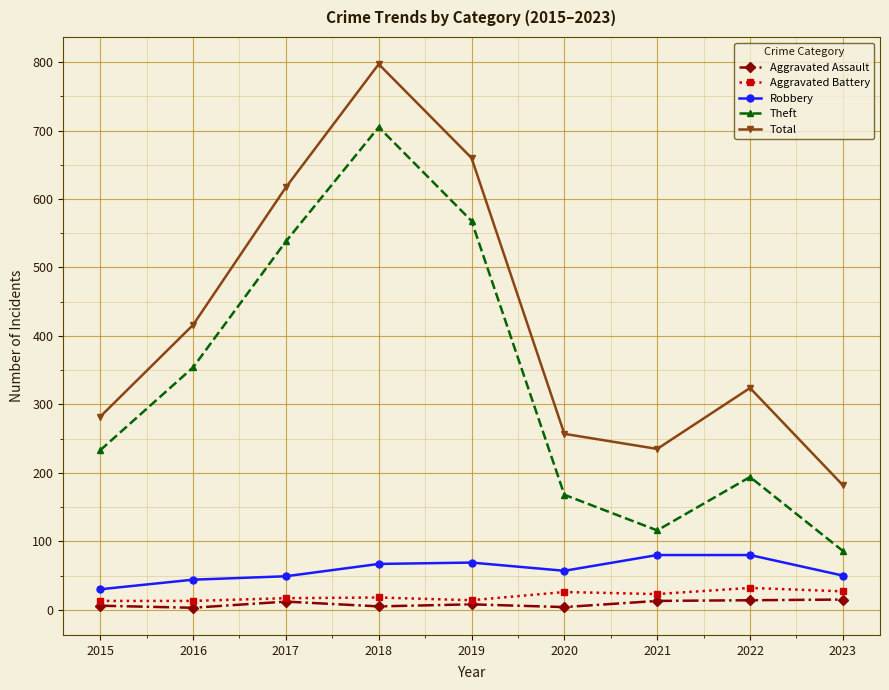

How many lines are shown in the chart?

5